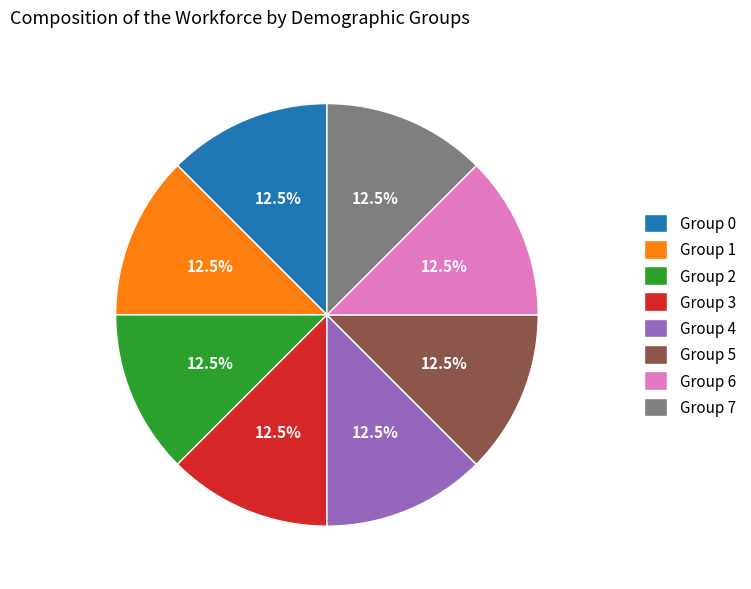

Is the sum of Group 7 and Group 1 greater than half?

No